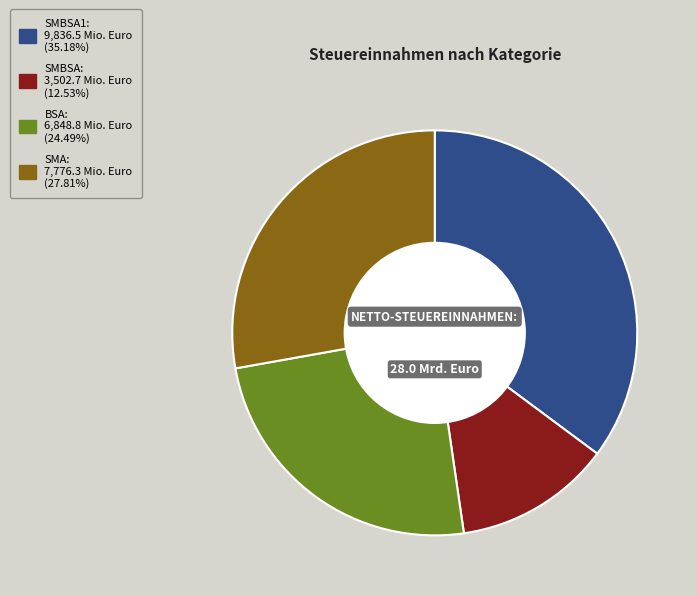

Is there any slice that represents more than half of the pie?

No